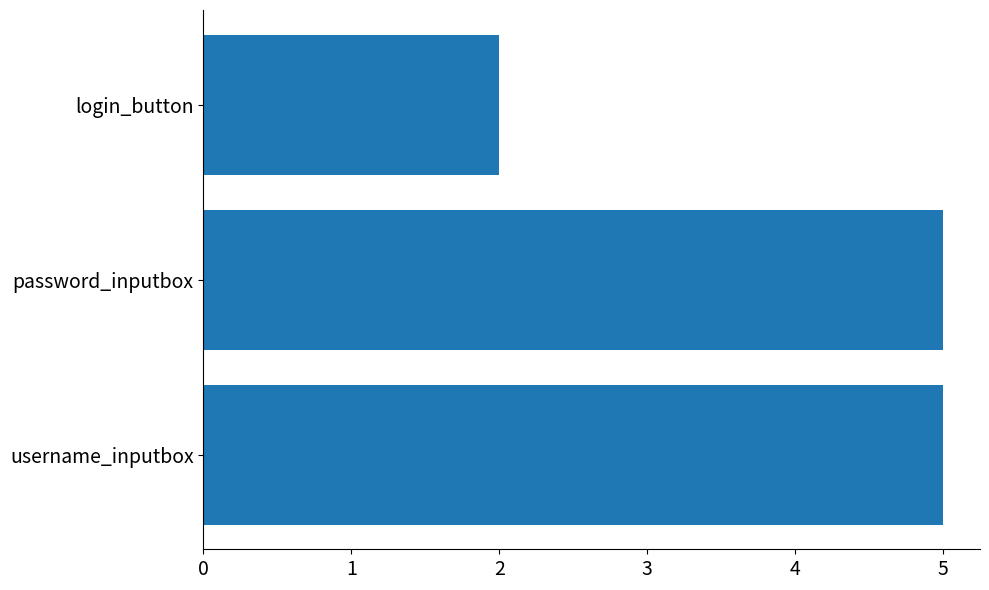

Where is the data nearest to the value 3?

login_button